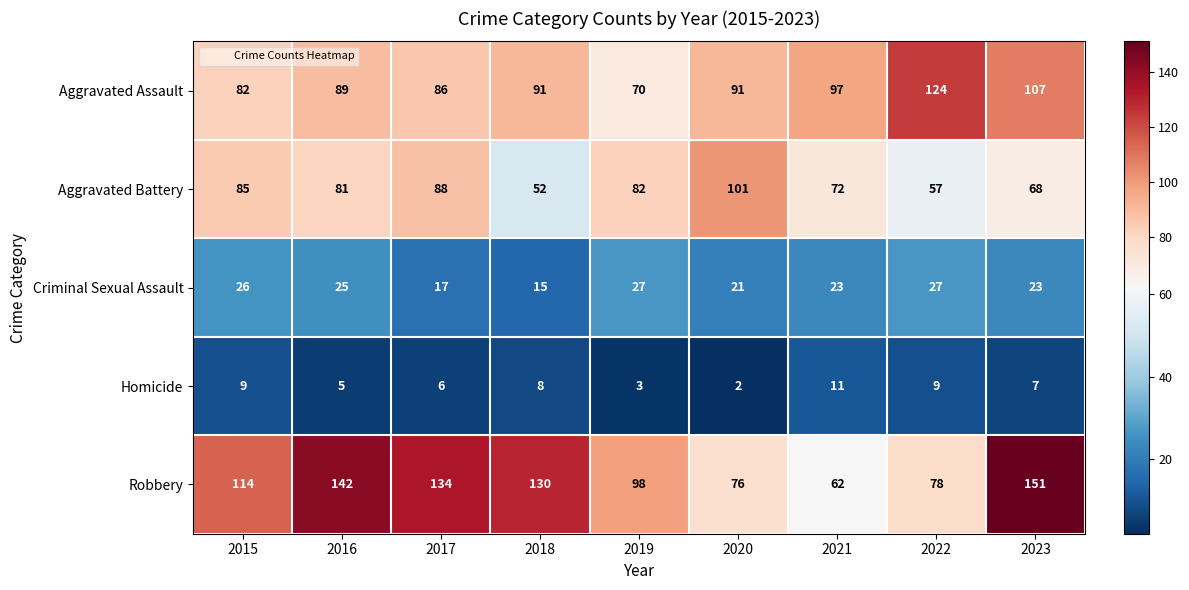

What is the difference between the Aggravated Assault values at 2020 and 2022?

33